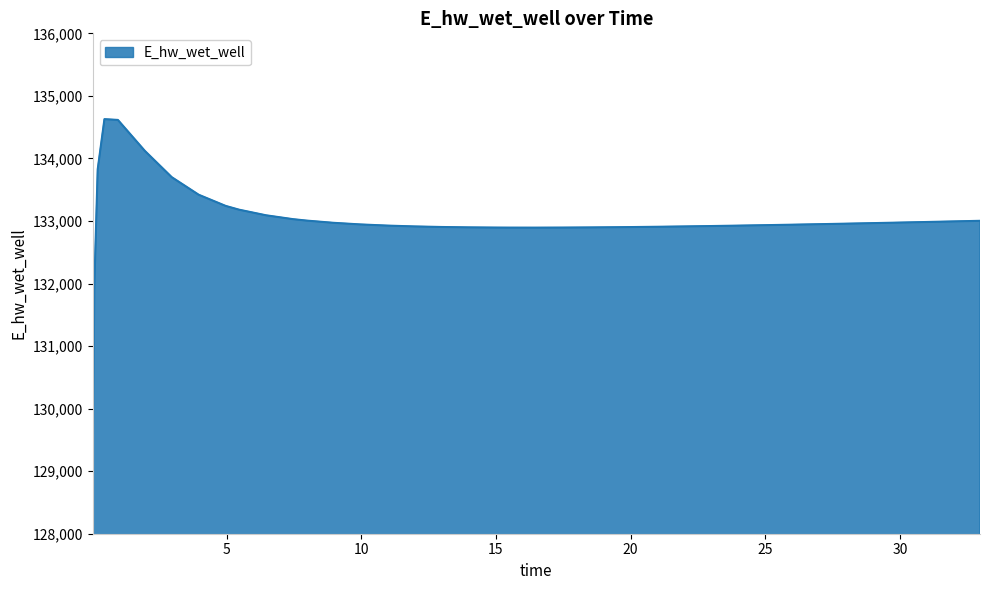

What is the maximum value shown in the chart?

134628.1